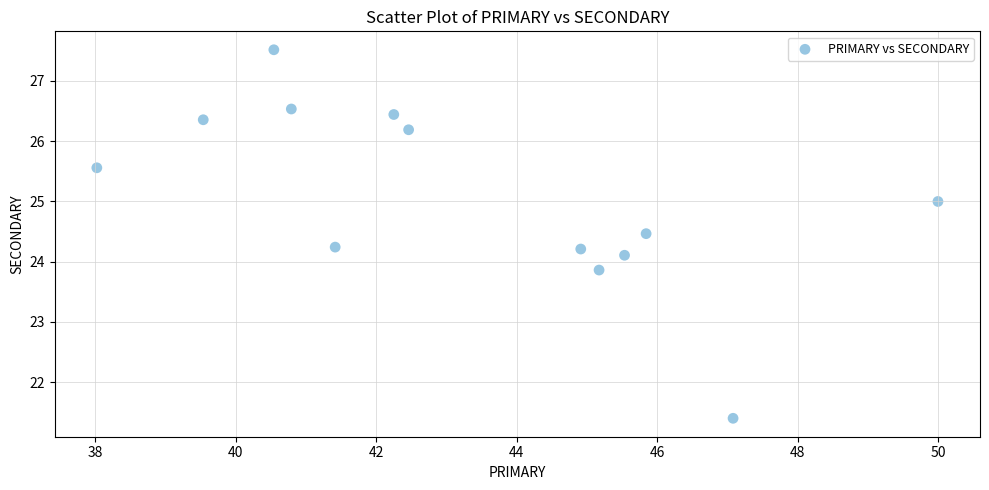

What is the range of Y values (max minus min)?

6.1